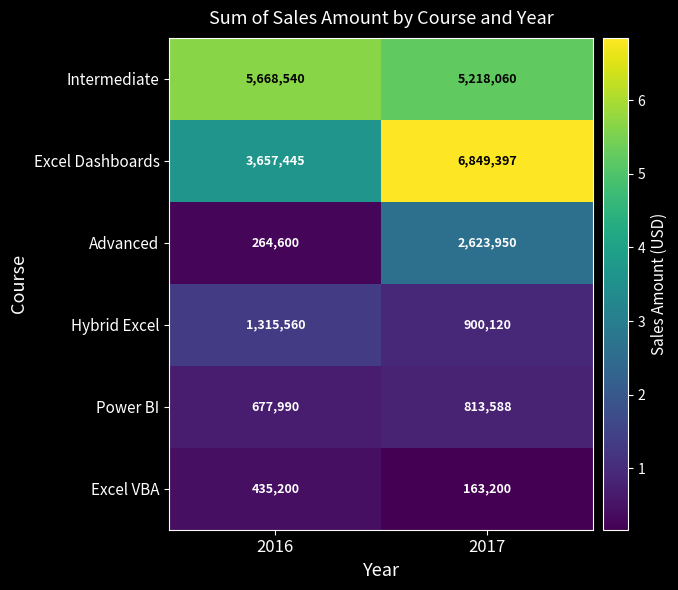

What value does the Power BI series have at 2016?

677990